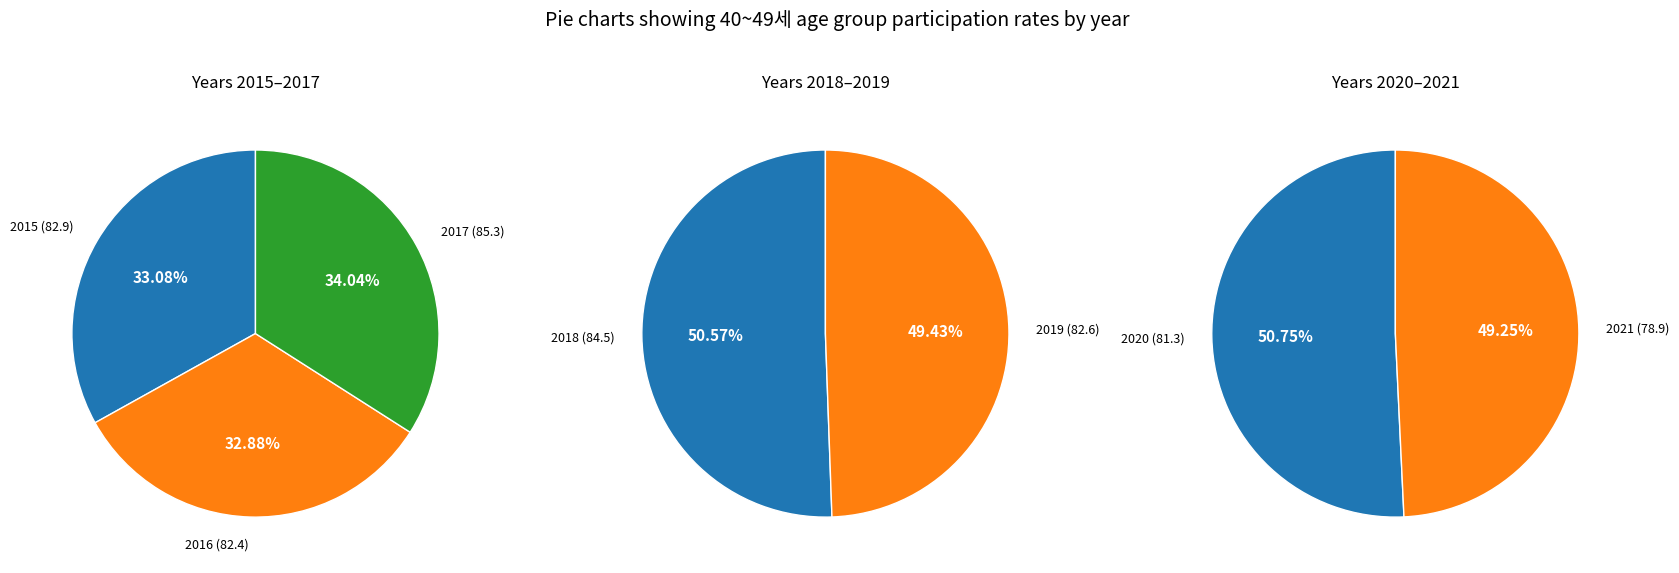

What is the smallest slice in the pie chart?

2021